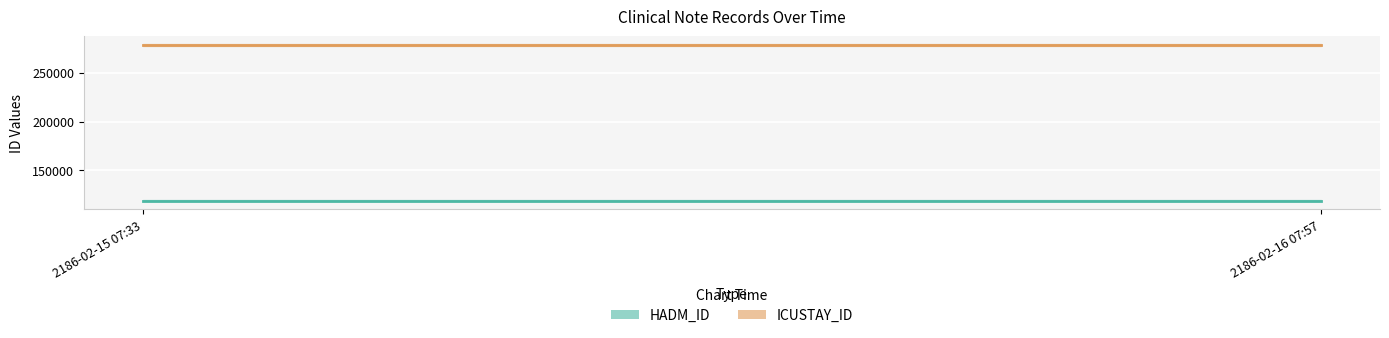

What is the sum of all HADM_ID values?

237402